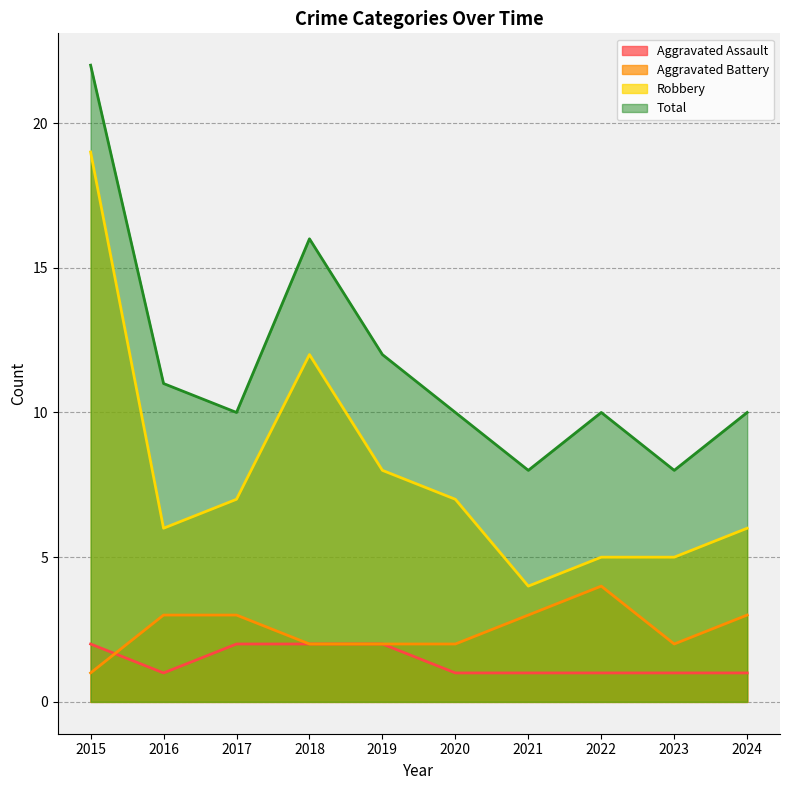

True or false: Aggravated Assault and Aggravated Battery intersect in this chart.

True